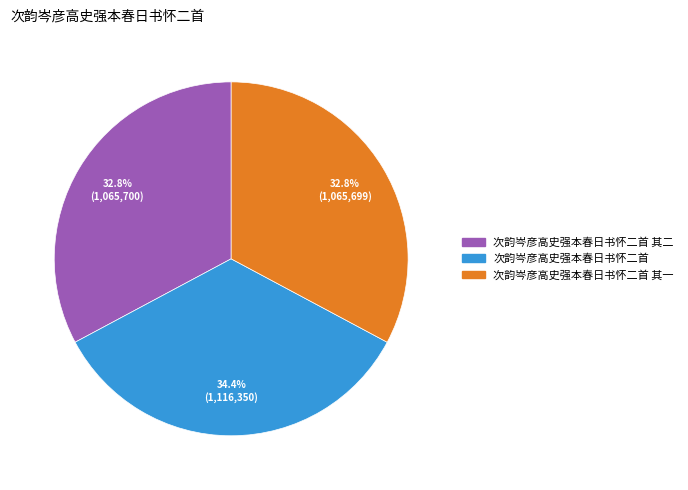

To the nearest percent, what portion does 次韵岑彦高史强本春日书怀二首 其二 represent?

33%